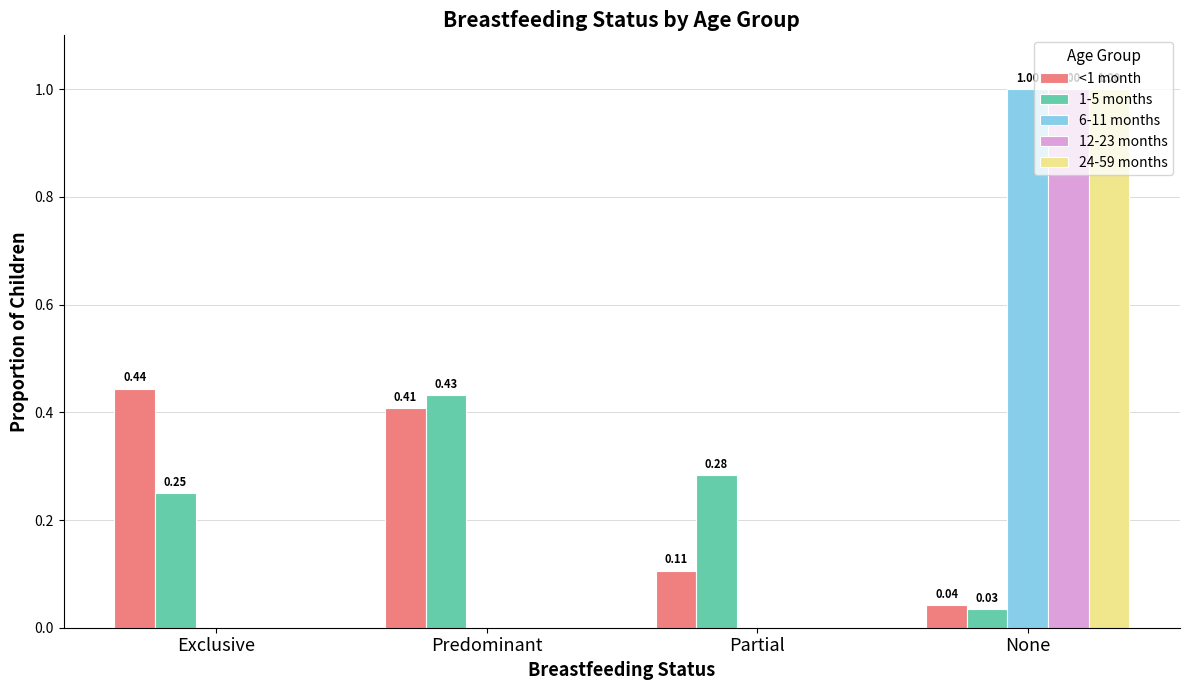

What value does the 12-23 months series have at None?

1.0